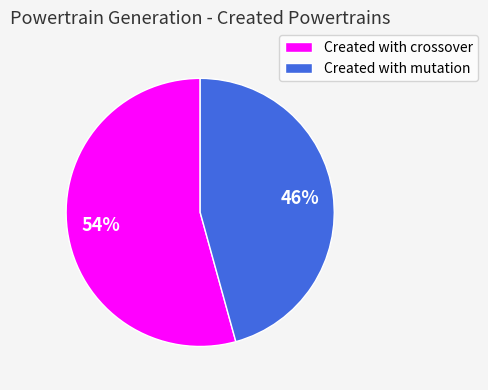

Between Created with mutation and Created with crossover, which is larger?

Created with crossover